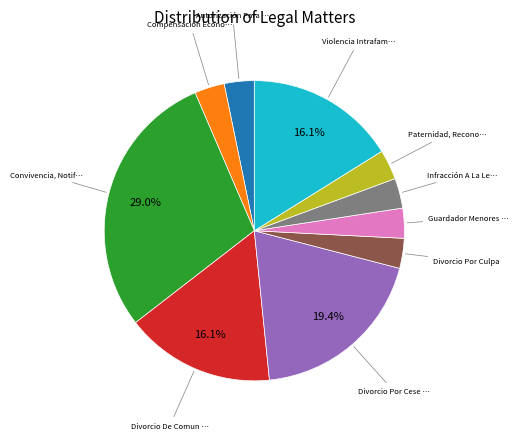

Is there any slice that represents more than half of the pie?

No